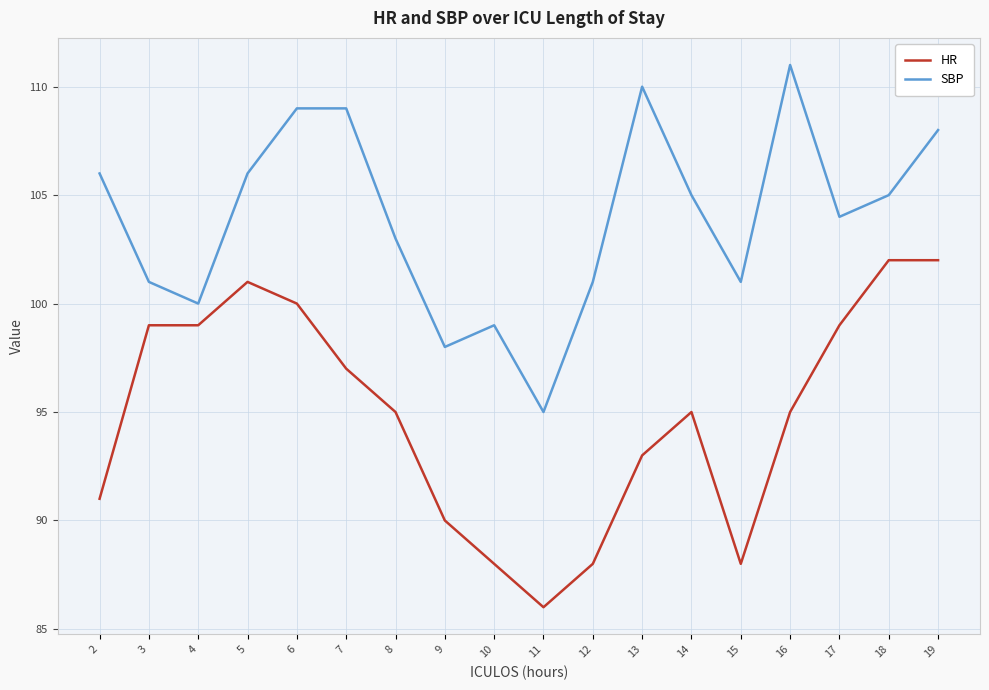

The value of HR at 10 is 88. True or false?

True